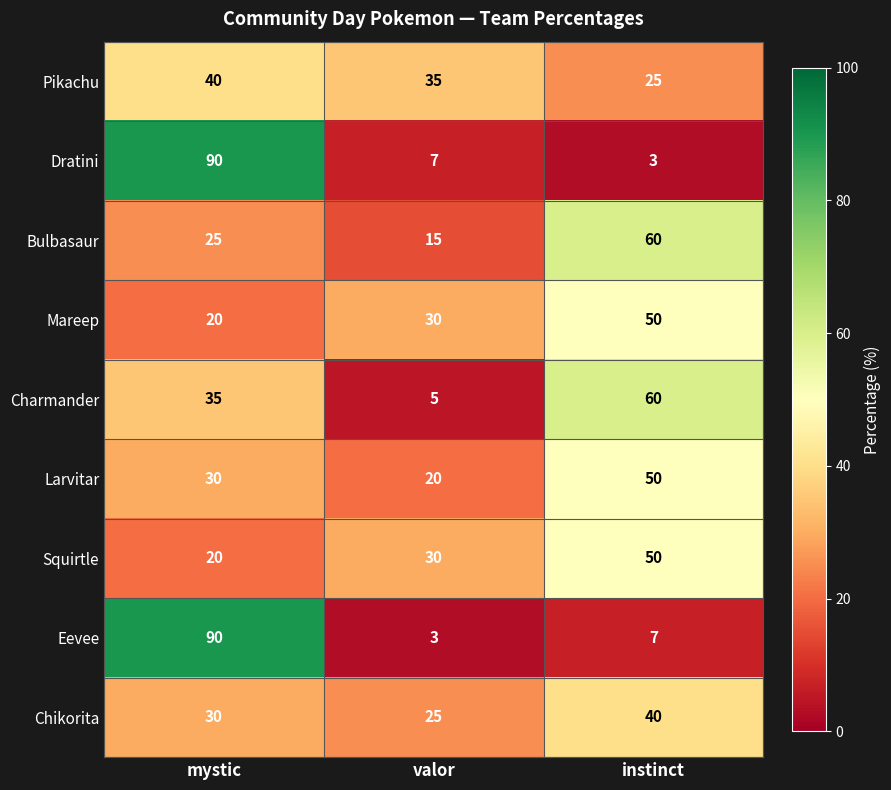

How many distinct data groups are displayed?

9